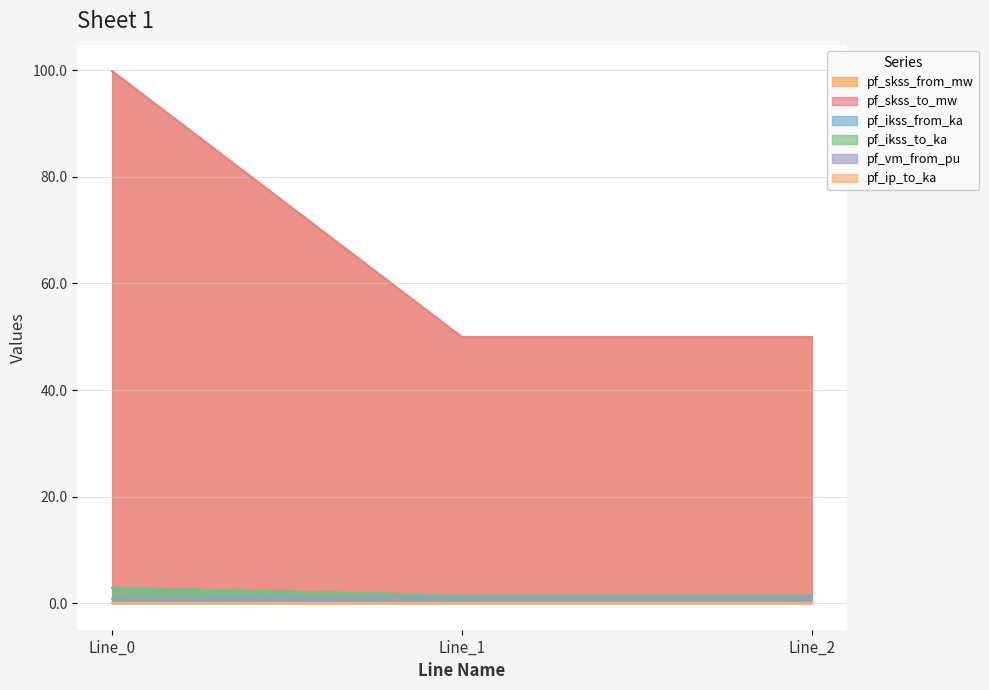

Does the chart have visible grid lines?

Yes